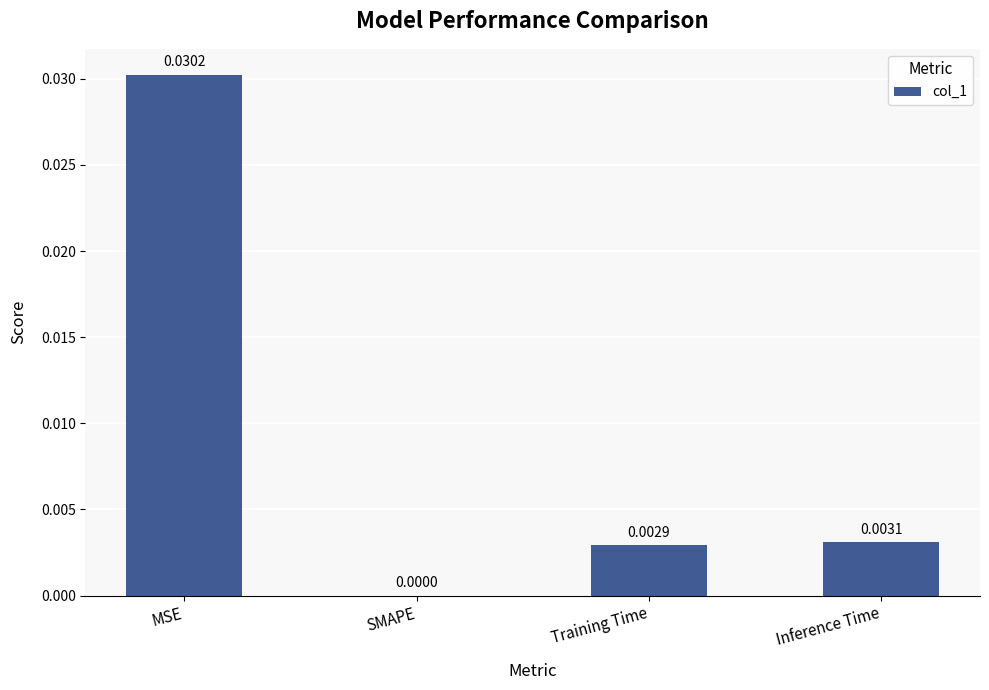

Where is the data nearest to the value 0?

SMAPE